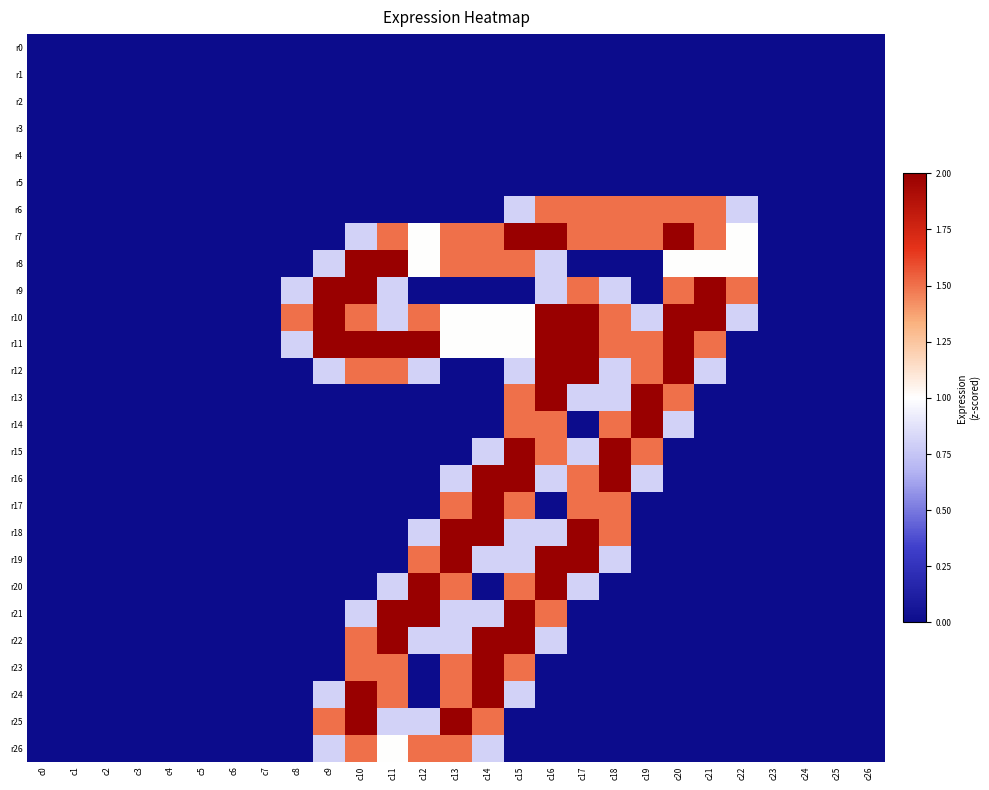

Reading left to right, list all the values displayed in this chart.

r0: c0=0.0	c1=0.0	c2=0.0	c3=0.0	c4=0.0	c5=0.0	c6=0.0	c7=0.0	c8=0.0	c9=0.0	c10=0.0	c11=0.0	c12=0.0	c13=0.0	c14=0.0	c15=0.0	c16=0.0	c17=0.0	c18=0.0	c19=0.0	c20=0.0	c21=0.0	c22=0.0	c23=0.0	c24=0.0	c25=0.0	c26=0.0
r1: c0=0.0	c1=0.0	c2=0.0	c3=0.0	c4=0.0	c5=0.0	c6=0.0	c7=0.0	c8=0.0	c9=0.0	c10=0.0	c11=0.0	c12=0.0	c13=0.0	c14=0.0	c15=0.0	c16=0.0	c17=0.0	c18=0.0	c19=0.0	c20=0.0	c21=0.0	c22=0.0	c23=0.0	c24=0.0	c25=0.0	c26=0.0
r2: c0=0.0	c1=0.0	c2=0.0	c3=0.0	c4=0.0	c5=0.0	c6=0.0	c7=0.0	c8=0.0	c9=0.0	c10=0.0	c11=0.0	c12=0.0	c13=0.0	c14=0.0	c15=0.0	c16=0.0	c17=0.0	c18=0.0	c19=0.0	c20=0.0	c21=0.0	c22=0.0	c23=0.0	c24=0.0	c25=0.0	c26=0.0
r3: c0=0.0	c1=0.0	c2=0.0	c3=0.0	c4=0.0	c5=0.0	c6=0.0	c7=0.0	c8=0.0	c9=0.0	c10=0.0	c11=0.0	c12=0.0	c13=0.0	c14=0.0	c15=0.0	c16=0.0	c17=0.0	c18=0.0	c19=0.0	c20=0.0	c21=0.0	c22=0.0	c23=0.0	c24=0.0	c25=0.0	c26=0.0
r4: c0=0.0	c1=0.0	c2=0.0	c3=0.0	c4=0.0	c5=0.0	c6=0.0	c7=0.0	c8=0.0	c9=0.0	c10=0.0	c11=0.0	c12=0.0	c13=0.0	c14=0.0	c15=0.0	c16=0.0	c17=0.0	c18=0.0	c19=0.0	c20=0.0	c21=0.0	c22=0.0	c23=0.0	c24=0.0	c25=0.0	c26=0.0
r5: c0=0.0	c1=0.0	c2=0.0	c3=0.0	c4=0.0	c5=0.0	c6=0.0	c7=0.0	c8=0.0	c9=0.0	c10=0.0	c11=0.0	c12=0.0	c13=0.0	c14=0.0	c15=0.0	c16=0.0	c17=0.0	c18=0.0	c19=0.0	c20=0.0	c21=0.0	c22=0.0	c23=0.0	c24=0.0	c25=0.0	c26=0.0
r6: c0=0.0	c1=0.0	c2=0.0	c3=0.0	c4=0.0	c5=0.0	c6=0.0	c7=0.0	c8=0.0	c9=0.0	c10=0.0	c11=0.0	c12=0.0	c13=0.0	c14=0.0	c15=0.8	c16=1.5	c17=1.5	c18=1.5	c19=1.5	c20=1.5	c21=1.5	c22=0.8	c23=0.0	c24=0.0	c25=0.0	c26=0.0
r7: c0=0.0	c1=0.0	c2=0.0	c3=0.0	c4=0.0	c5=0.0	c6=0.0	c7=0.0	c8=0.0	c9=0.0	c10=0.8	c11=1.5	c12=1.0	c13=1.5	c14=1.5	c15=2.0	c16=2.0	c17=1.5	c18=1.5	c19=1.5	c20=2.0	c21=1.5	c22=1.0	c23=0.0	c24=0.0	c25=0.0	c26=0.0
r8: c0=0.0	c1=0.0	c2=0.0	c3=0.0	c4=0.0	c5=0.0	c6=0.0	c7=0.0	c8=0.0	c9=0.8	c10=2.0	c11=2.0	c12=1.0	c13=1.5	c14=1.5	c15=1.5	c16=0.8	c17=0.0	c18=0.0	c19=0.0	c20=1.0	c21=1.0	c22=1.0	c23=0.0	c24=0.0	c25=0.0	c26=0.0
r9: c0=0.0	c1=0.0	c2=0.0	c3=0.0	c4=0.0	c5=0.0	c6=0.0	c7=0.0	c8=0.8	c9=2.0	c10=2.0	c11=0.8	c12=0.0	c13=0.0	c14=0.0	c15=0.0	c16=0.8	c17=1.5	c18=0.8	c19=0.0	c20=1.5	c21=2.0	c22=1.5	c23=0.0	c24=0.0	c25=0.0	c26=0.0
r10: c0=0.0	c1=0.0	c2=0.0	c3=0.0	c4=0.0	c5=0.0	c6=0.0	c7=0.0	c8=1.5	c9=2.0	c10=1.5	c11=0.8	c12=1.5	c13=1.0	c14=1.0	c15=1.0	c16=2.0	c17=2.0	c18=1.5	c19=0.8	c20=2.0	c21=2.0	c22=0.8	c23=0.0	c24=0.0	c25=0.0	c26=0.0
r11: c0=0.0	c1=0.0	c2=0.0	c3=0.0	c4=0.0	c5=0.0	c6=0.0	c7=0.0	c8=0.8	c9=2.0	c10=2.0	c11=2.0	c12=2.0	c13=1.0	c14=1.0	c15=1.0	c16=2.0	c17=2.0	c18=1.5	c19=1.5	c20=2.0	c21=1.5	c22=0.0	c23=0.0	c24=0.0	c25=0.0	c26=0.0
r12: c0=0.0	c1=0.0	c2=0.0	c3=0.0	c4=0.0	c5=0.0	c6=0.0	c7=0.0	c8=0.0	c9=0.8	c10=1.5	c11=1.5	c12=0.8	c13=0.0	c14=0.0	c15=0.8	c16=2.0	c17=2.0	c18=0.8	c19=1.5	c20=2.0	c21=0.8	c22=0.0	c23=0.0	c24=0.0	c25=0.0	c26=0.0
r13: c0=0.0	c1=0.0	c2=0.0	c3=0.0	c4=0.0	c5=0.0	c6=0.0	c7=0.0	c8=0.0	c9=0.0	c10=0.0	c11=0.0	c12=0.0	c13=0.0	c14=0.0	c15=1.5	c16=2.0	c17=0.8	c18=0.8	c19=2.0	c20=1.5	c21=0.0	c22=0.0	c23=0.0	c24=0.0	c25=0.0	c26=0.0
r14: c0=0.0	c1=0.0	c2=0.0	c3=0.0	c4=0.0	c5=0.0	c6=0.0	c7=0.0	c8=0.0	c9=0.0	c10=0.0	c11=0.0	c12=0.0	c13=0.0	c14=0.0	c15=1.5	c16=1.5	c17=0.0	c18=1.5	c19=2.0	c20=0.8	c21=0.0	c22=0.0	c23=0.0	c24=0.0	c25=0.0	c26=0.0
r15: c0=0.0	c1=0.0	c2=0.0	c3=0.0	c4=0.0	c5=0.0	c6=0.0	c7=0.0	c8=0.0	c9=0.0	c10=0.0	c11=0.0	c12=0.0	c13=0.0	c14=0.8	c15=2.0	c16=1.5	c17=0.8	c18=2.0	c19=1.5	c20=0.0	c21=0.0	c22=0.0	c23=0.0	c24=0.0	c25=0.0	c26=0.0
r16: c0=0.0	c1=0.0	c2=0.0	c3=0.0	c4=0.0	c5=0.0	c6=0.0	c7=0.0	c8=0.0	c9=0.0	c10=0.0	c11=0.0	c12=0.0	c13=0.8	c14=2.0	c15=2.0	c16=0.8	c17=1.5	c18=2.0	c19=0.8	c20=0.0	c21=0.0	c22=0.0	c23=0.0	c24=0.0	c25=0.0	c26=0.0
r17: c0=0.0	c1=0.0	c2=0.0	c3=0.0	c4=0.0	c5=0.0	c6=0.0	c7=0.0	c8=0.0	c9=0.0	c10=0.0	c11=0.0	c12=0.0	c13=1.5	c14=2.0	c15=1.5	c16=0.0	c17=1.5	c18=1.5	c19=0.0	c20=0.0	c21=0.0	c22=0.0	c23=0.0	c24=0.0	c25=0.0	c26=0.0
r18: c0=0.0	c1=0.0	c2=0.0	c3=0.0	c4=0.0	c5=0.0	c6=0.0	c7=0.0	c8=0.0	c9=0.0	c10=0.0	c11=0.0	c12=0.8	c13=2.0	c14=2.0	c15=0.8	c16=0.8	c17=2.0	c18=1.5	c19=0.0	c20=0.0	c21=0.0	c22=0.0	c23=0.0	c24=0.0	c25=0.0	c26=0.0
r19: c0=0.0	c1=0.0	c2=0.0	c3=0.0	c4=0.0	c5=0.0	c6=0.0	c7=0.0	c8=0.0	c9=0.0	c10=0.0	c11=0.0	c12=1.5	c13=2.0	c14=0.8	c15=0.8	c16=2.0	c17=2.0	c18=0.8	c19=0.0	c20=0.0	c21=0.0	c22=0.0	c23=0.0	c24=0.0	c25=0.0	c26=0.0
r20: c0=0.0	c1=0.0	c2=0.0	c3=0.0	c4=0.0	c5=0.0	c6=0.0	c7=0.0	c8=0.0	c9=0.0	c10=0.0	c11=0.8	c12=2.0	c13=1.5	c14=0.0	c15=1.5	c16=2.0	c17=0.8	c18=0.0	c19=0.0	c20=0.0	c21=0.0	c22=0.0	c23=0.0	c24=0.0	c25=0.0	c26=0.0
r21: c0=0.0	c1=0.0	c2=0.0	c3=0.0	c4=0.0	c5=0.0	c6=0.0	c7=0.0	c8=0.0	c9=0.0	c10=0.8	c11=2.0	c12=2.0	c13=0.8	c14=0.8	c15=2.0	c16=1.5	c17=0.0	c18=0.0	c19=0.0	c20=0.0	c21=0.0	c22=0.0	c23=0.0	c24=0.0	c25=0.0	c26=0.0
r22: c0=0.0	c1=0.0	c2=0.0	c3=0.0	c4=0.0	c5=0.0	c6=0.0	c7=0.0	c8=0.0	c9=0.0	c10=1.5	c11=2.0	c12=0.8	c13=0.8	c14=2.0	c15=2.0	c16=0.8	c17=0.0	c18=0.0	c19=0.0	c20=0.0	c21=0.0	c22=0.0	c23=0.0	c24=0.0	c25=0.0	c26=0.0
r23: c0=0.0	c1=0.0	c2=0.0	c3=0.0	c4=0.0	c5=0.0	c6=0.0	c7=0.0	c8=0.0	c9=0.0	c10=1.5	c11=1.5	c12=0.0	c13=1.5	c14=2.0	c15=1.5	c16=0.0	c17=0.0	c18=0.0	c19=0.0	c20=0.0	c21=0.0	c22=0.0	c23=0.0	c24=0.0	c25=0.0	c26=0.0
r24: c0=0.0	c1=0.0	c2=0.0	c3=0.0	c4=0.0	c5=0.0	c6=0.0	c7=0.0	c8=0.0	c9=0.8	c10=2.0	c11=1.5	c12=0.0	c13=1.5	c14=2.0	c15=0.8	c16=0.0	c17=0.0	c18=0.0	c19=0.0	c20=0.0	c21=0.0	c22=0.0	c23=0.0	c24=0.0	c25=0.0	c26=0.0
r25: c0=0.0	c1=0.0	c2=0.0	c3=0.0	c4=0.0	c5=0.0	c6=0.0	c7=0.0	c8=0.0	c9=1.5	c10=2.0	c11=0.8	c12=0.8	c13=2.0	c14=1.5	c15=0.0	c16=0.0	c17=0.0	c18=0.0	c19=0.0	c20=0.0	c21=0.0	c22=0.0	c23=0.0	c24=0.0	c25=0.0	c26=0.0
r26: c0=0.0	c1=0.0	c2=0.0	c3=0.0	c4=0.0	c5=0.0	c6=0.0	c7=0.0	c8=0.0	c9=0.8	c10=1.5	c11=1.0	c12=1.5	c13=1.5	c14=0.8	c15=0.0	c16=0.0	c17=0.0	c18=0.0	c19=0.0	c20=0.0	c21=0.0	c22=0.0	c23=0.0	c24=0.0	c25=0.0	c26=0.0